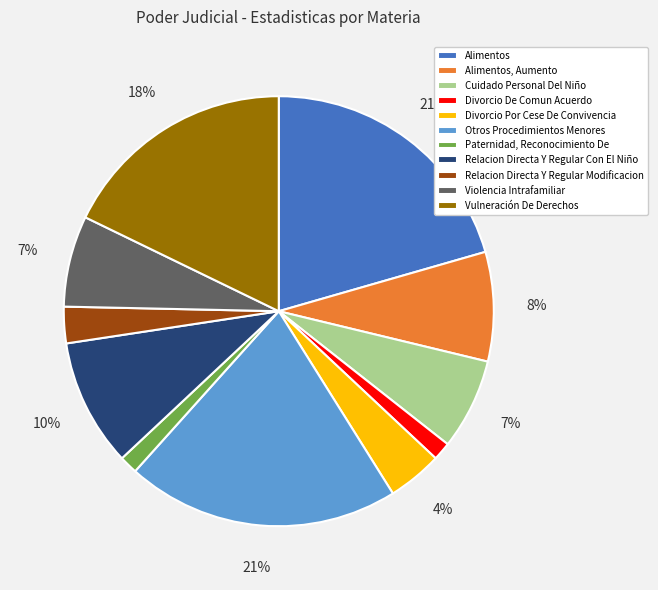

Combined, do Divorcio Por Cese De Convivencia and Cuidado Personal Del Niño account for over 50%?

No